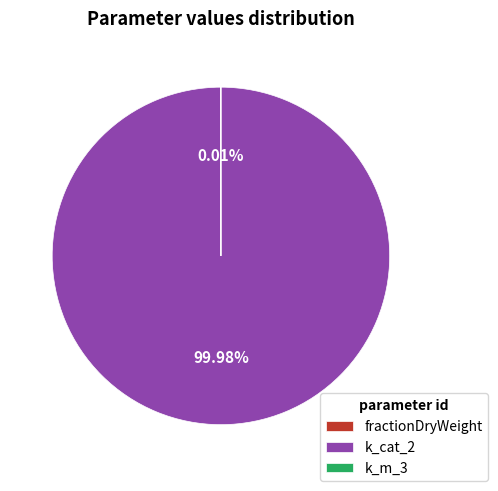

Is k_cat_2 the majority of the pie?

Yes